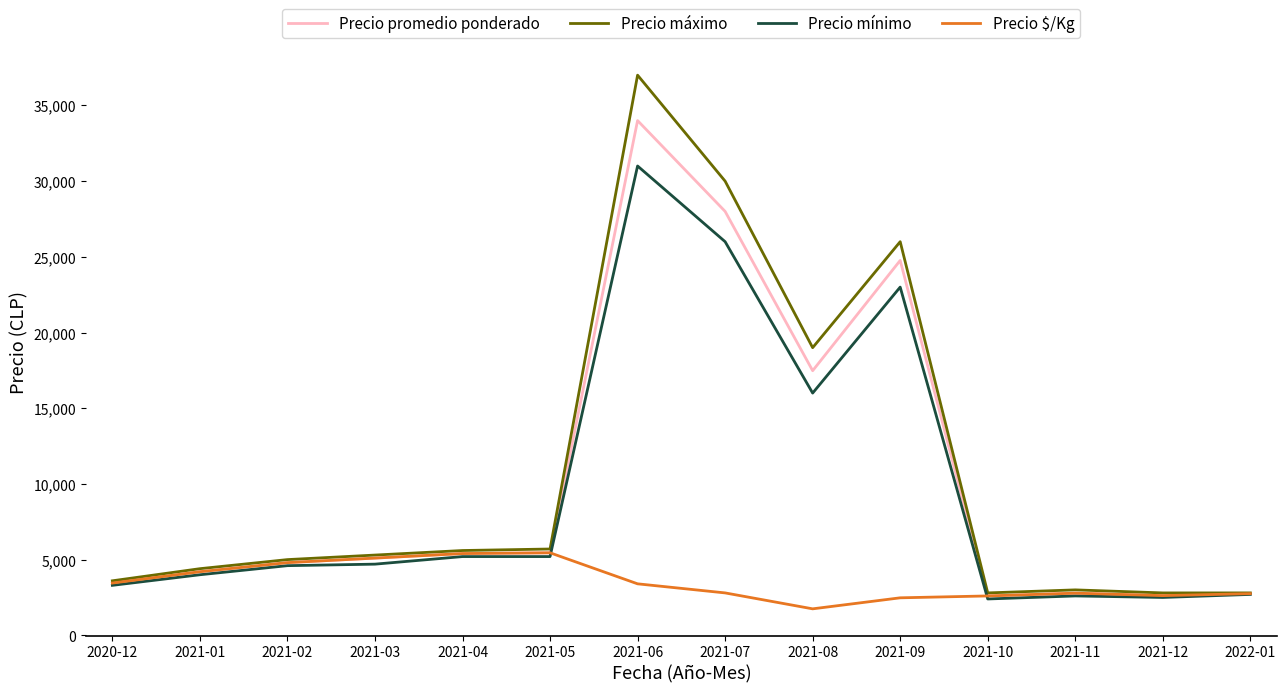

At which category is the sum across all series the highest?

2021-06